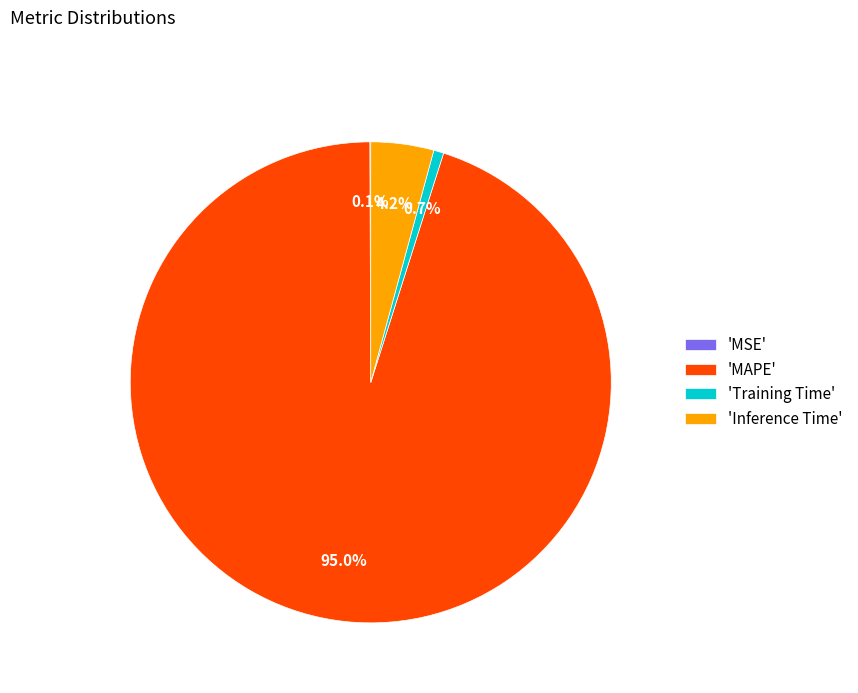

Between 'Inference Time' and 'MAPE', which is larger?

'MAPE'